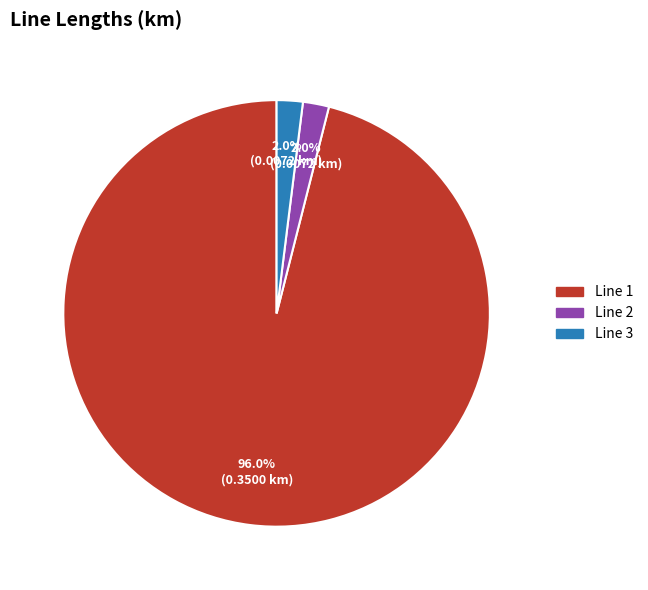

Which category accounts for the majority?

Line 1